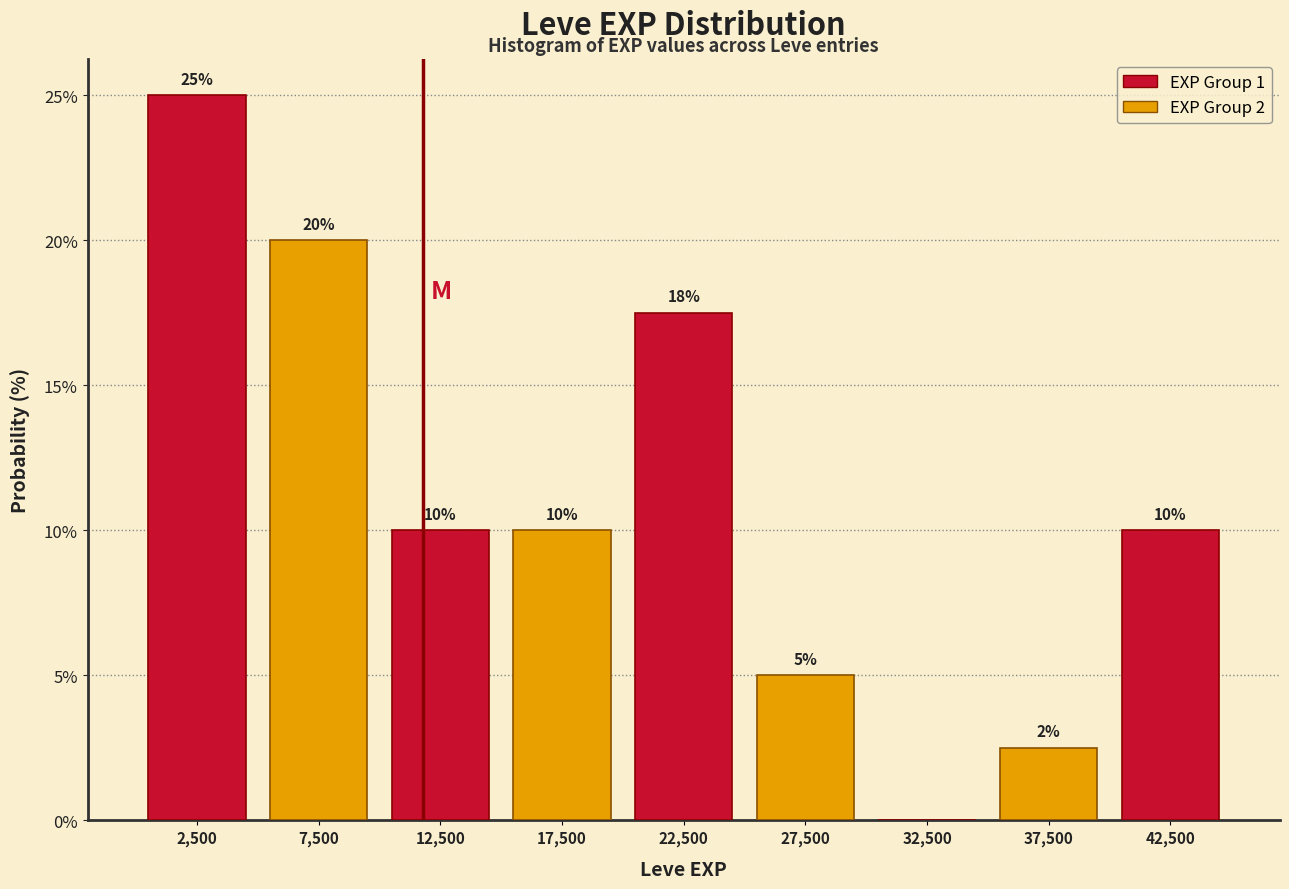

Over which range of the x-axis is the bar tallest?

0 to 5000